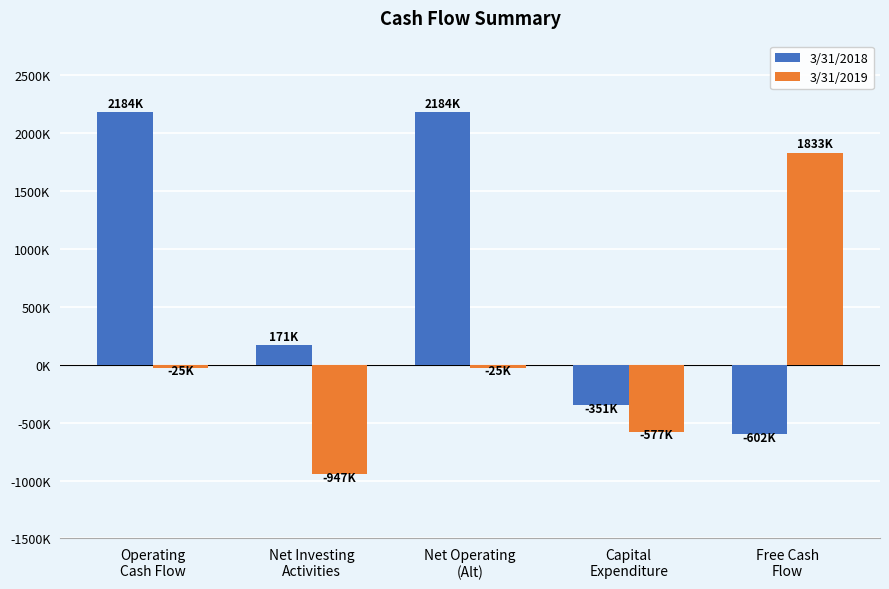

Reading right to left, extract all data points from this chart.

3/31/2018: -602000	-351000	2184000	171000	2184000
3/31/2019: 1833000	-577000	-25000	-947000	-25000